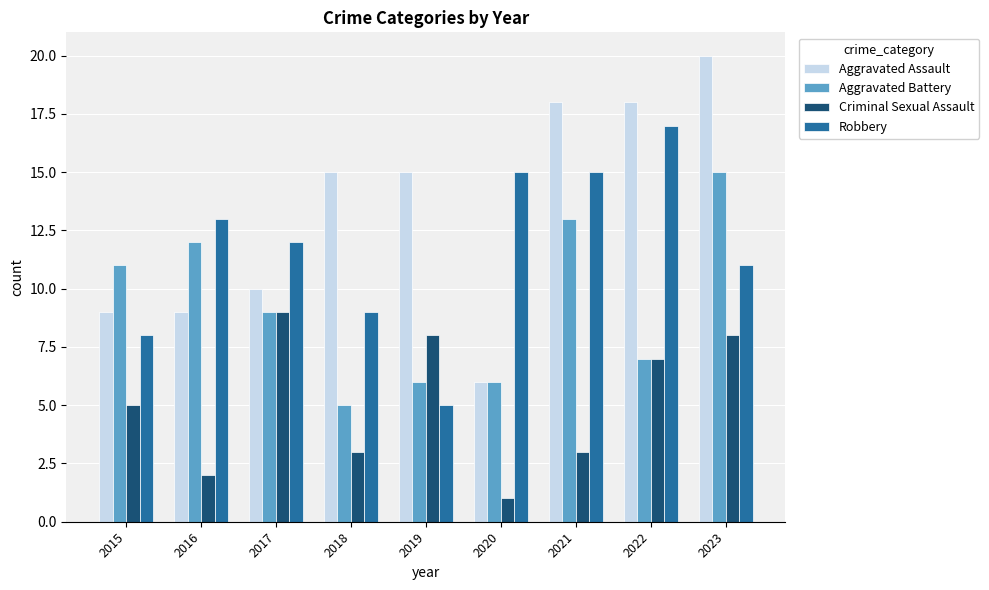

Which category has the highest value in the Aggravated Assault series?

2023